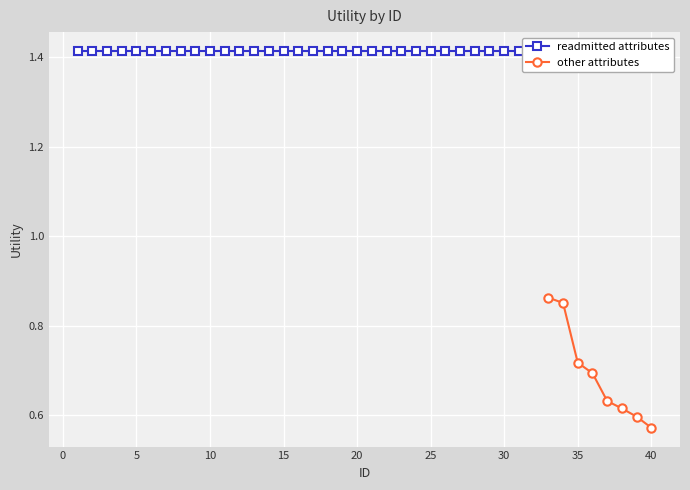

Approximately how many times larger is the value at 3 compared to 11?

1.0